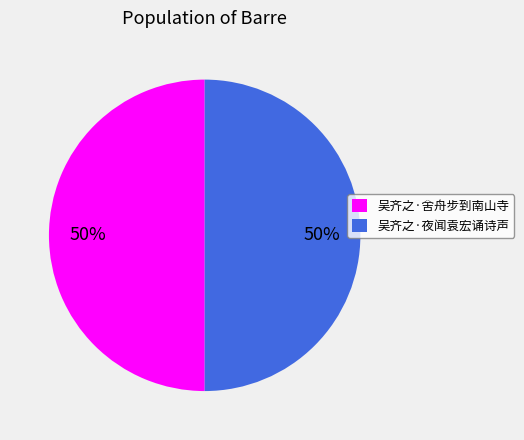

Count the number of slices in the pie.

2